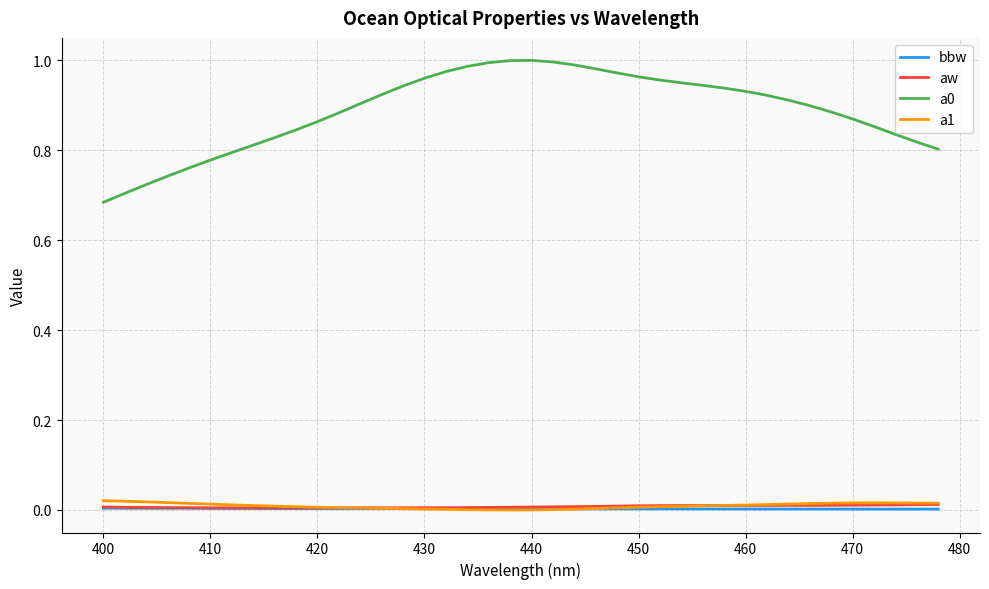

True or false: a1 and a0 intersect in this chart.

False